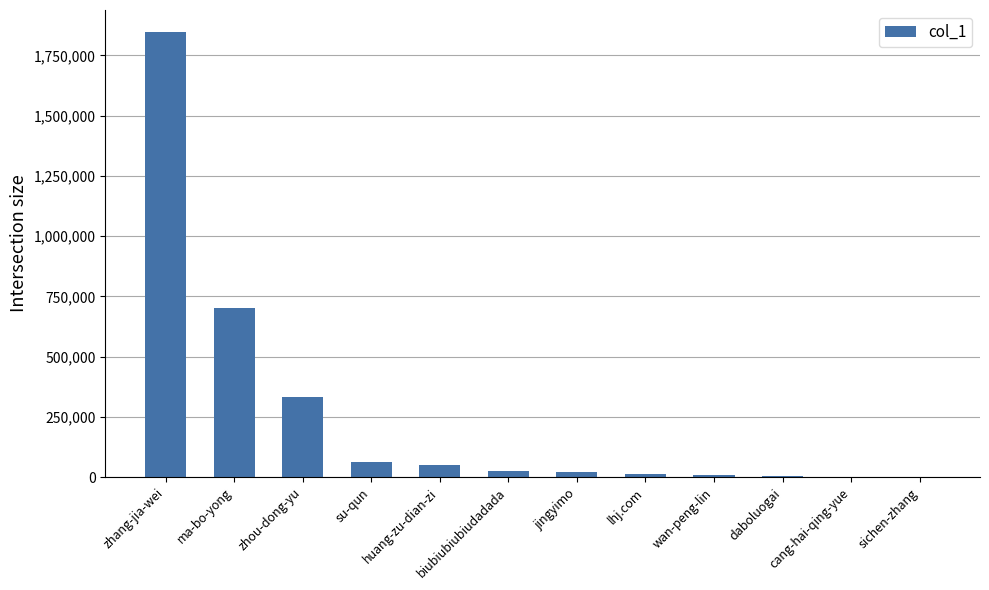

At which label is the value closest to 923068?

ma-bo-yong